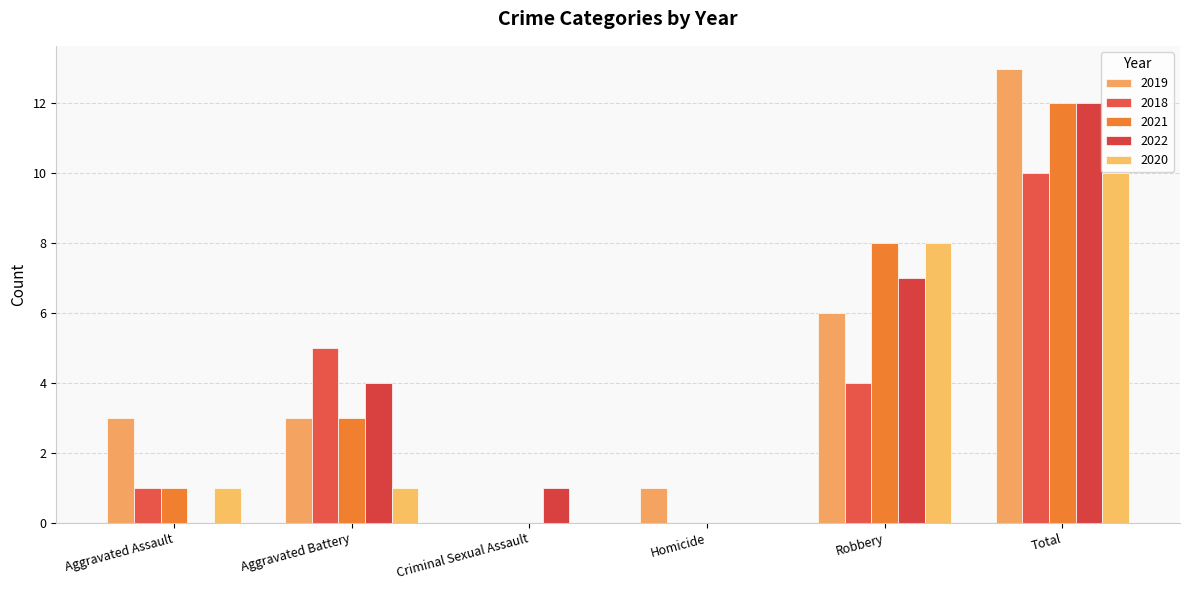

What are all the series names shown in the legend?

2019, 2018, 2021, 2022, 2020